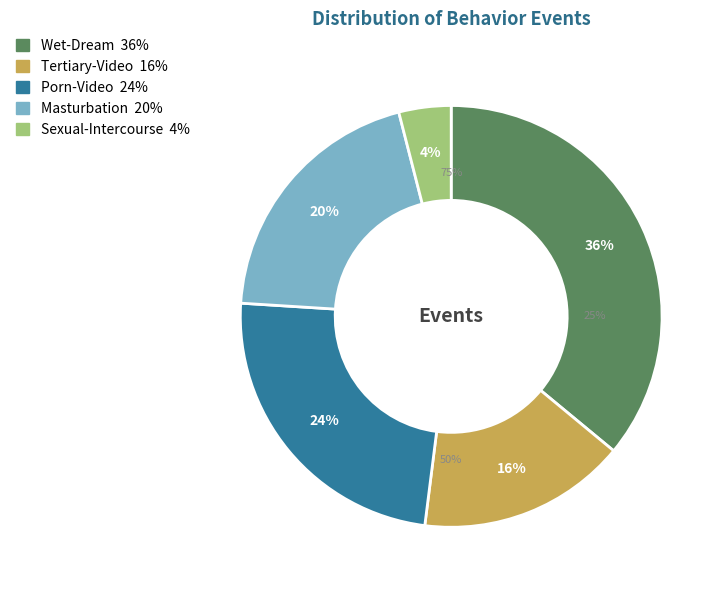

Does Porn-Video account for over 50% of the chart?

No